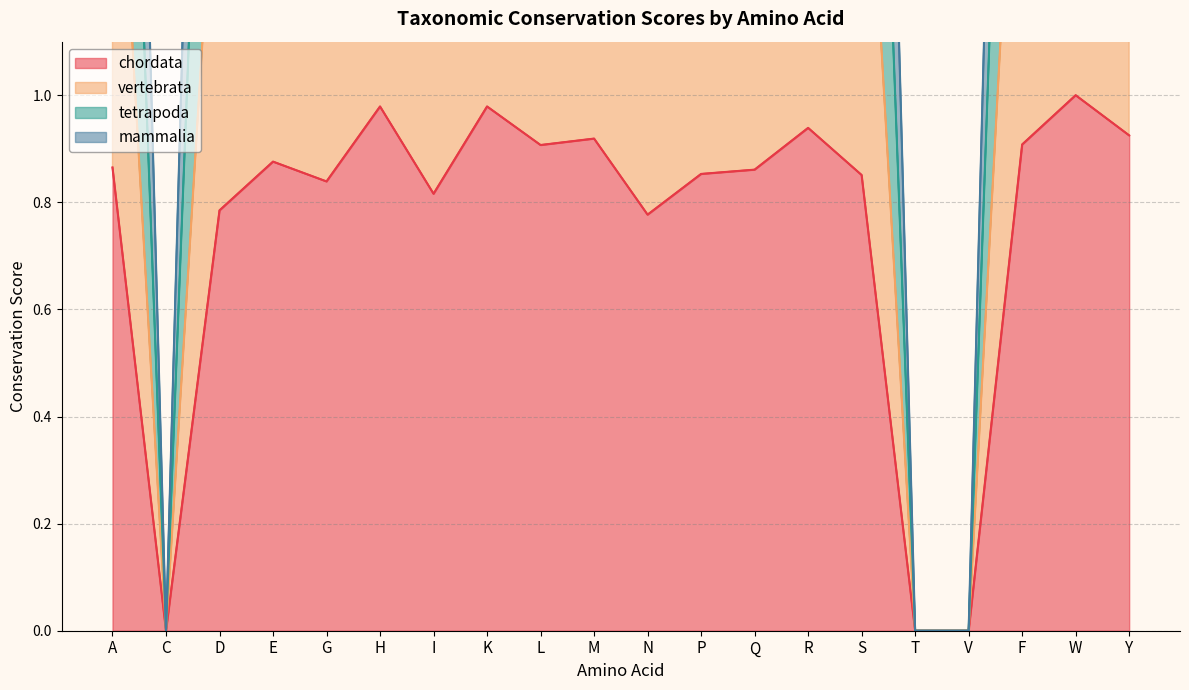

Reading left to right, extract all data points from this chart.

chordata: 0.9	0.0	0.8	0.9	0.8	1.0	0.8	1.0	0.9	0.9	0.8	0.9	0.9	0.9	0.9	0.0	0.0	0.9	1.0	0.9
vertebrata: 1.7	0.0	1.6	1.8	1.7	2.0	1.6	2.0	1.8	1.9	1.6	1.7	1.8	1.9	1.7	0.0	0.0	1.9	2.0	1.9
tetrapoda: 3.7	0.0	3.6	3.8	3.7	4.0	3.6	4.0	3.8	3.8	3.5	3.6	3.7	3.9	3.7	0.0	0.0	3.8	4.0	3.8
mammalia: 3.7	0.0	3.6	3.8	3.7	4.0	3.6	4.0	3.8	3.8	3.5	3.6	3.7	3.9	3.7	0.0	0.0	3.8	4.0	3.8